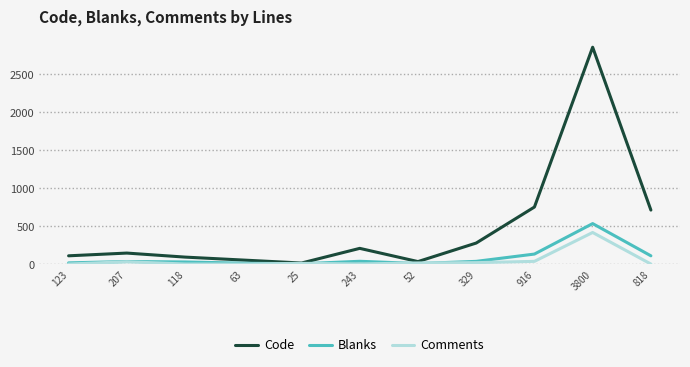

Between 118 and 3800, which series saw the biggest shift?

Code